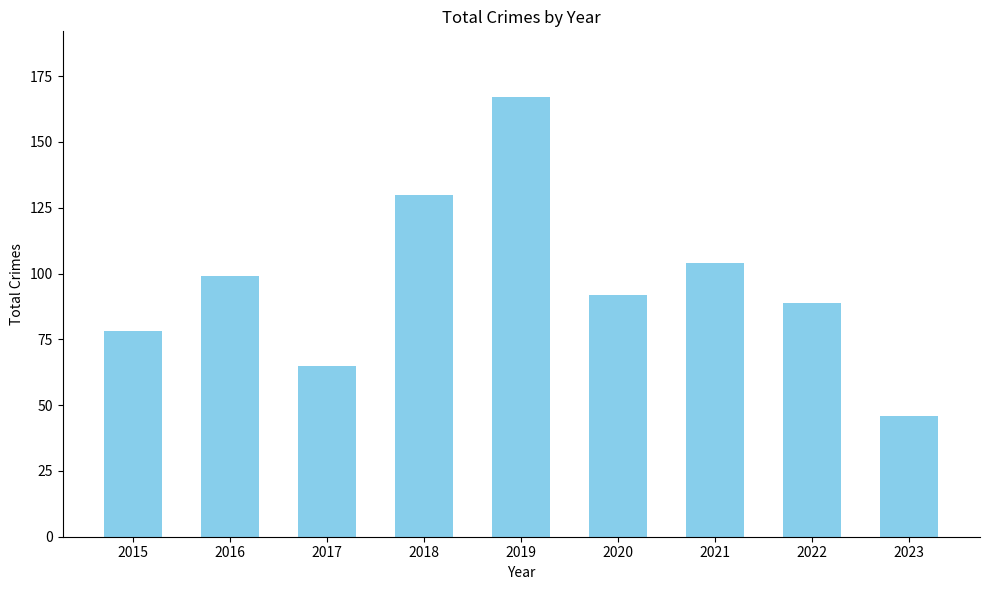

True or false: the data shows 160 at 2021.

False